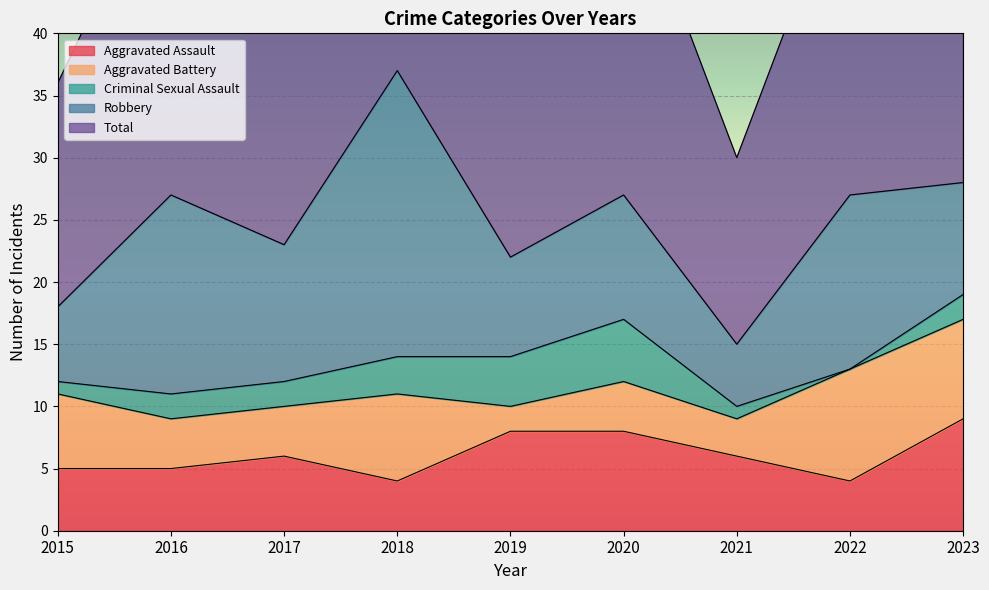

How many series are shown in this chart?

5